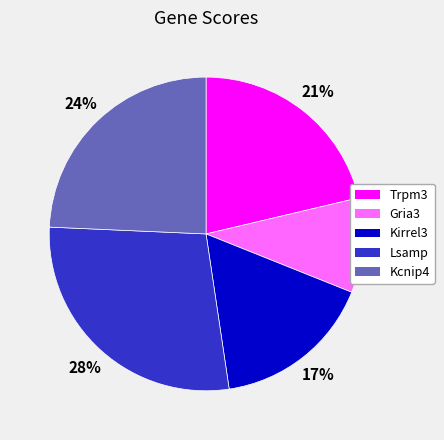

Rank the categories by value from highest to lowest.

Lsamp, Kcnip4, Trpm3, Kirrel3, Gria3